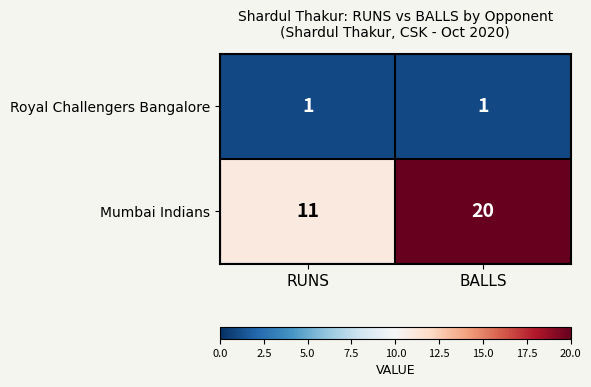

What is the average value of the Mumbai Indians series?

16